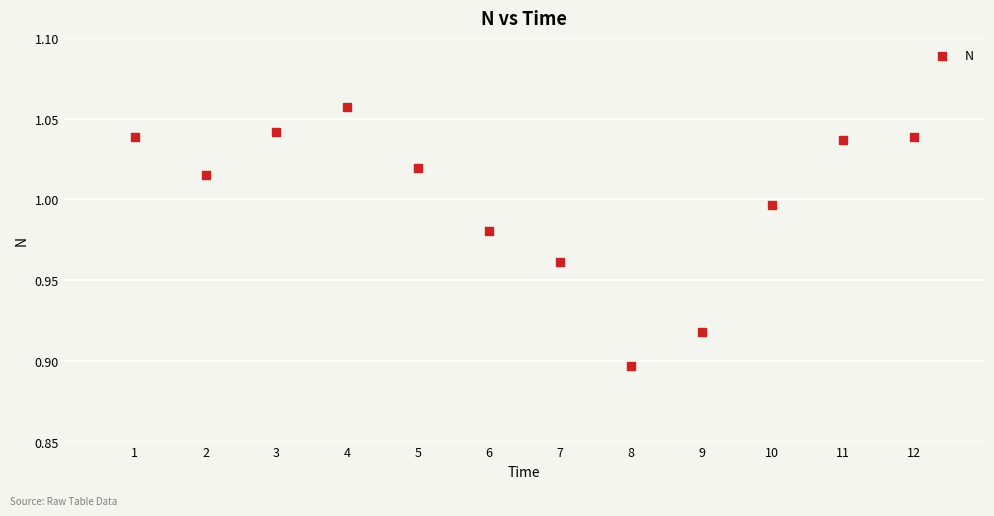

What is the range of X values (max minus min)?

11.0